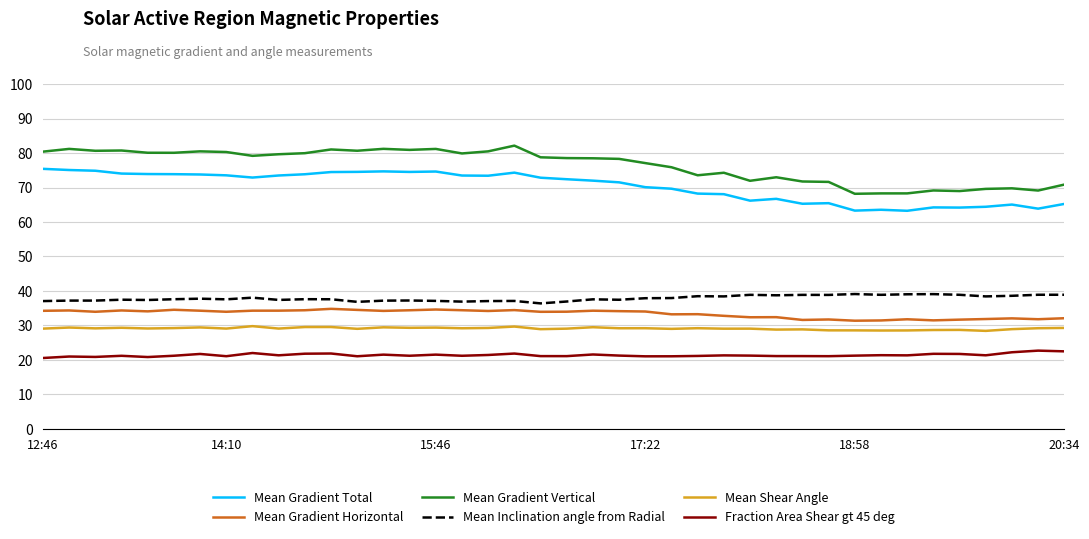

List the series in order of their peak value, lowest first.

Fraction Area Shear gt 45 deg, Mean Shear Angle, Mean Gradient Horizontal, Mean Inclination angle from Radial, Mean Gradient Total, Mean Gradient Vertical